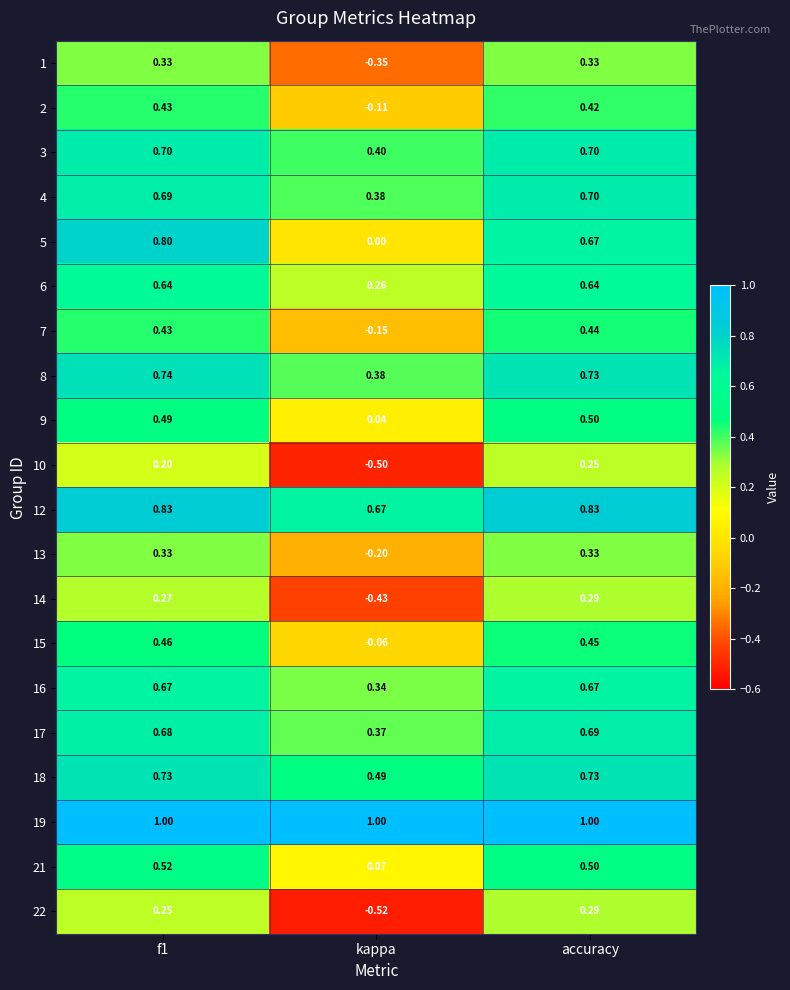

Is the value of 7 at f1 greater than the value of 2 at kappa?

Yes